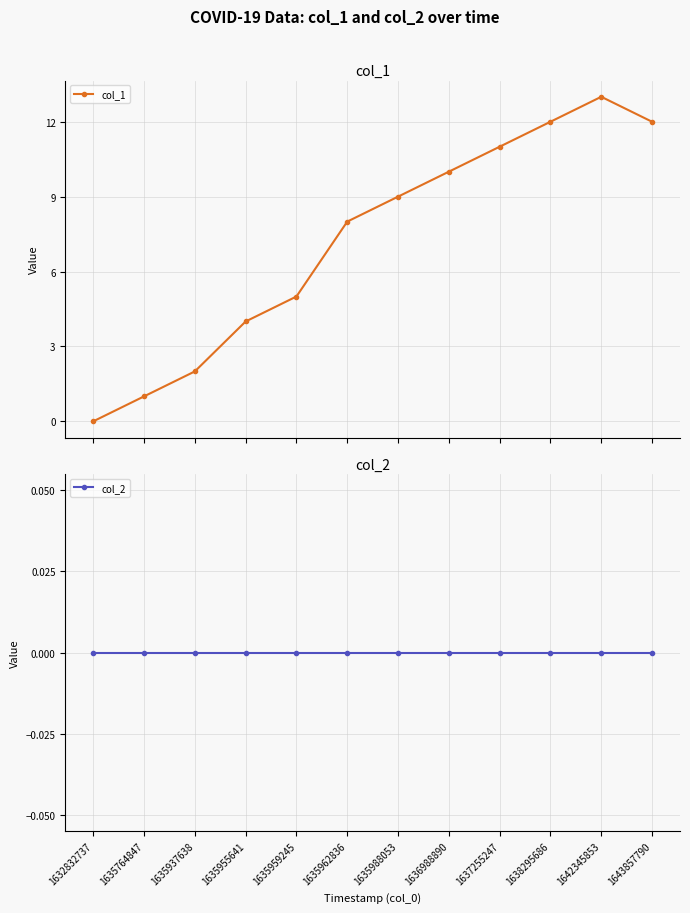

Rank the series by their average value, from lowest to highest.

col_2, col_1